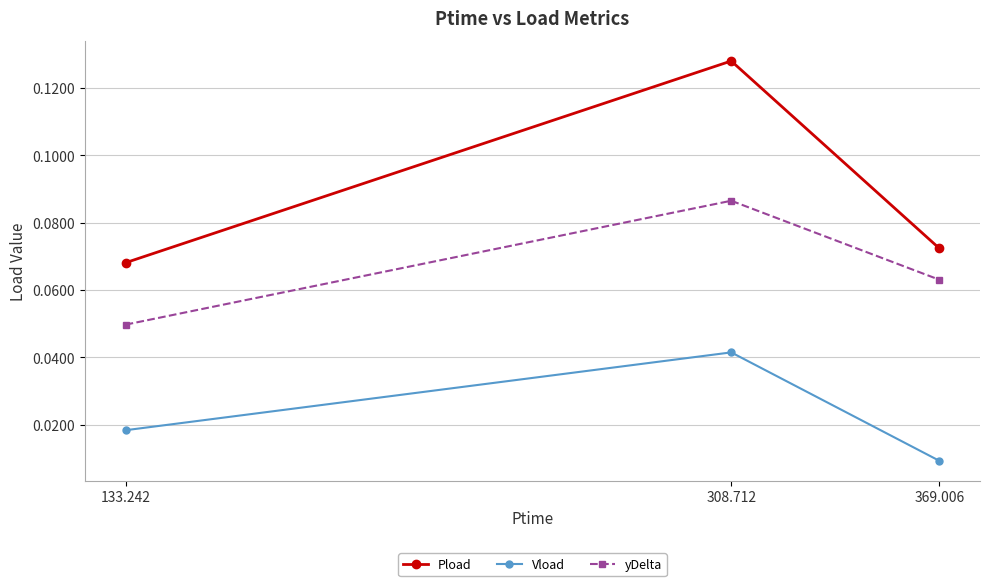

The Pload series shows 0.0 at 133.242. True or false?

False